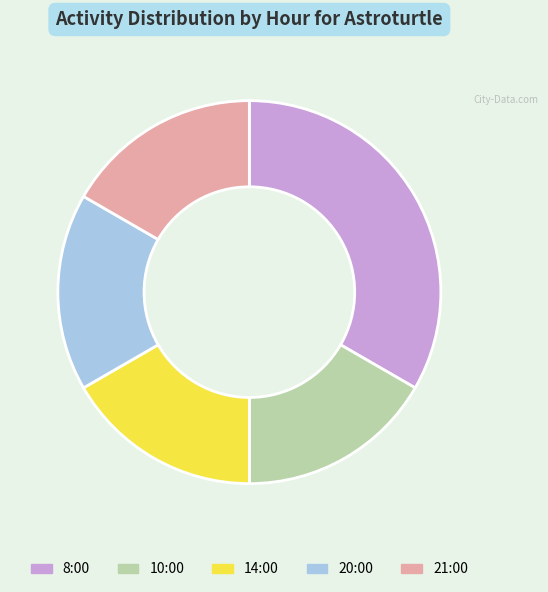

Is 21:00 the majority of the pie?

No